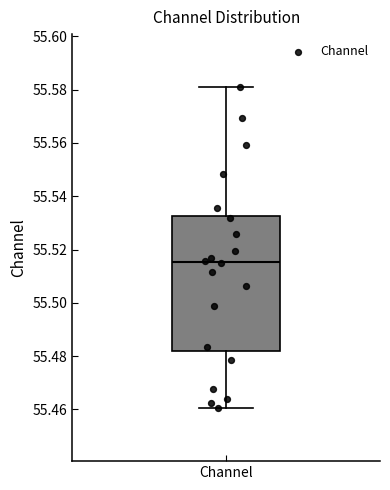

Where does the upper whisker of the box for Channel end on the y-axis? The values are not printed on the chart, so give them approximately, as read against the axis.

55.580